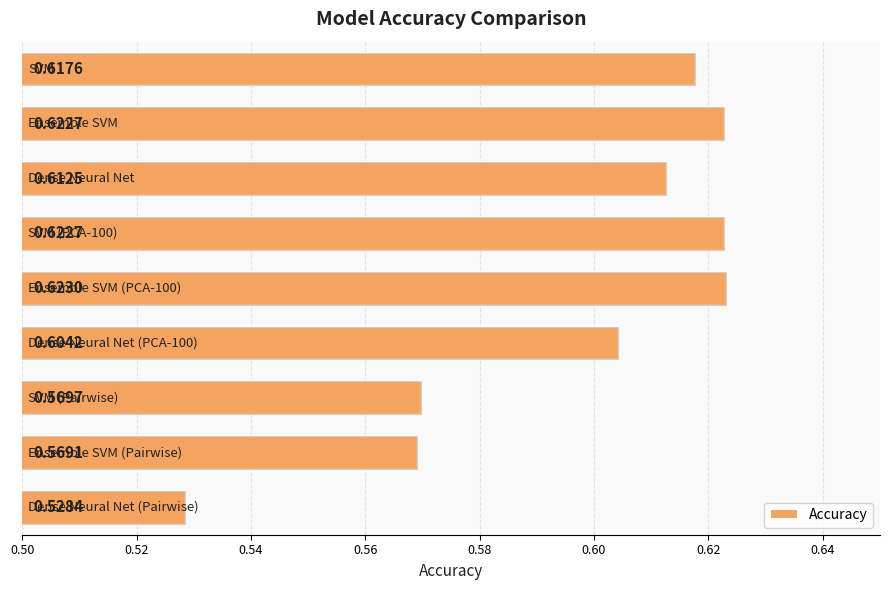

How many categories are shown in the chart?

9